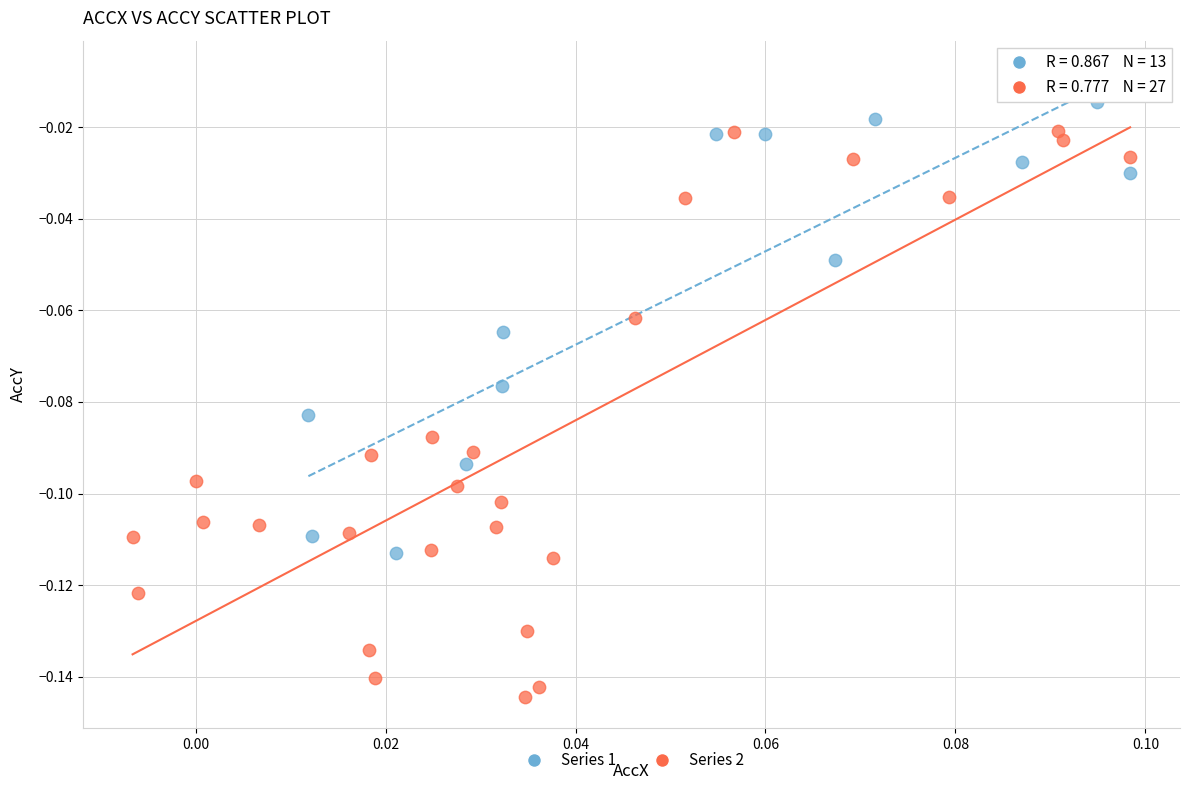

Which series reaches the minimum Y coordinate?

Series 2